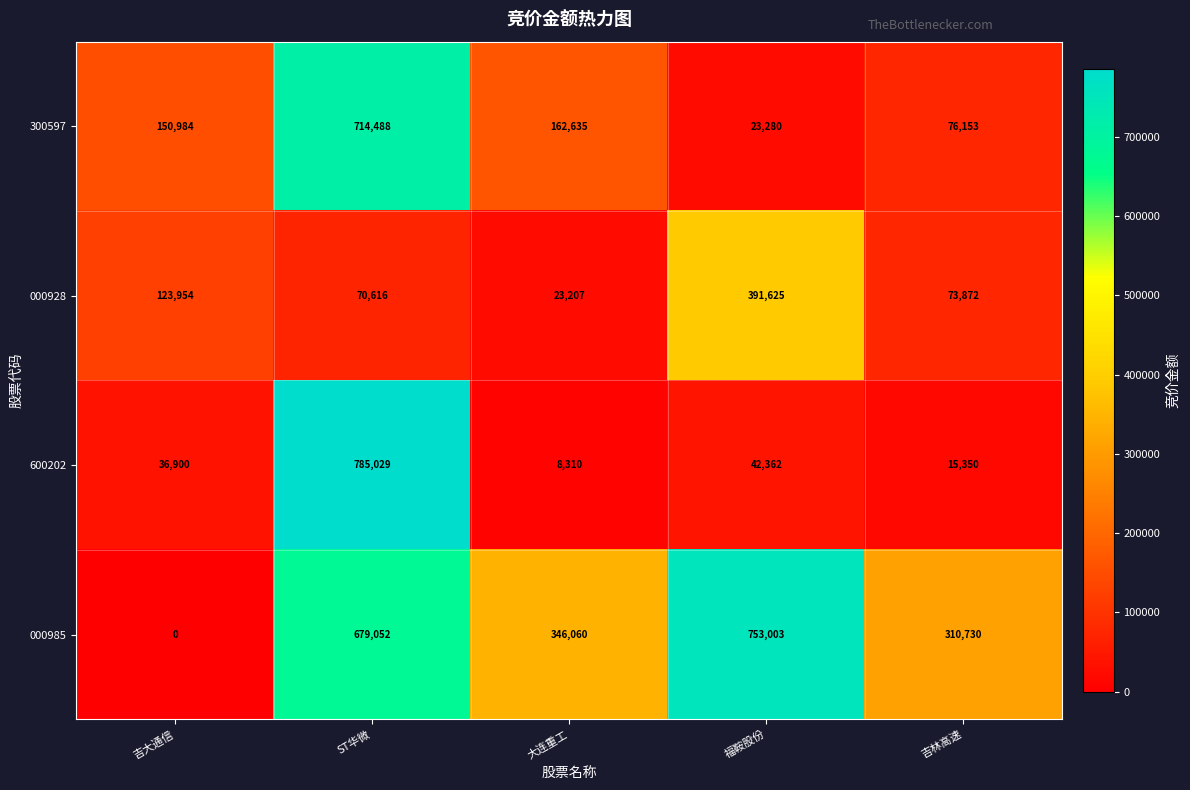

Reading left to right, transcribe all the data shown in this chart.

300597: 吉大通信=150984	ST华微=714488	大连重工=162635	福鞍股份=23280	吉林高速=76153
000928: 吉大通信=123954	ST华微=70616	大连重工=23207	福鞍股份=391625	吉林高速=73872
600202: 吉大通信=36900	ST华微=785029	大连重工=8310	福鞍股份=42362	吉林高速=15350
000985: 吉大通信=0	ST华微=679052	大连重工=346060	福鞍股份=753003	吉林高速=310730